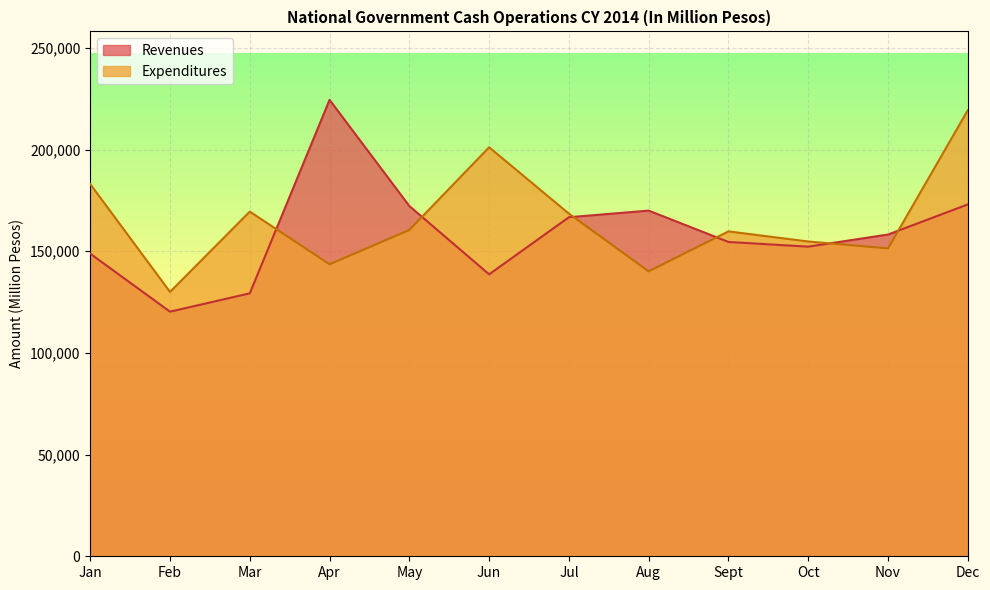

How many data points does each series have?

12